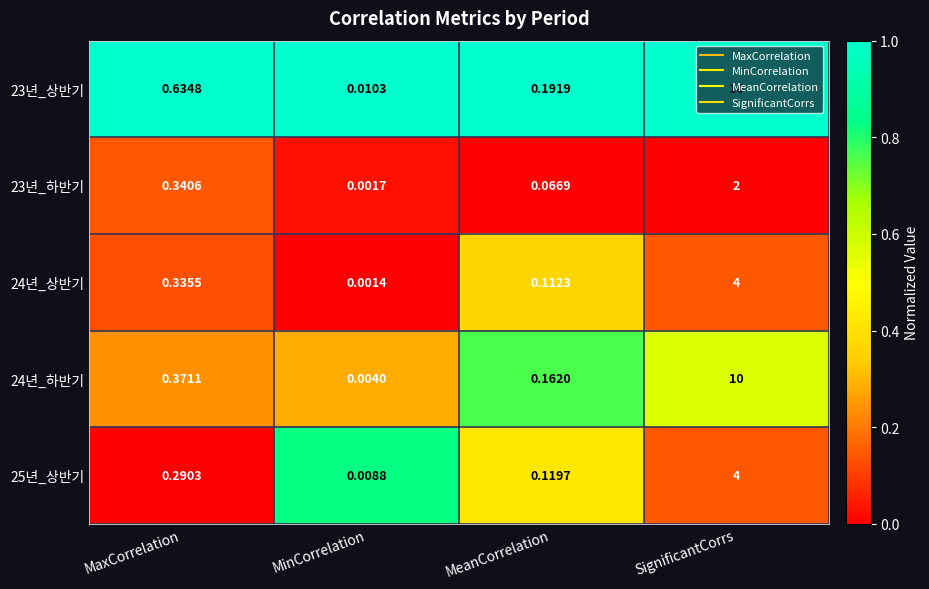

Where is 24년_하반기 nearest to the value 5?

MaxCorrelation